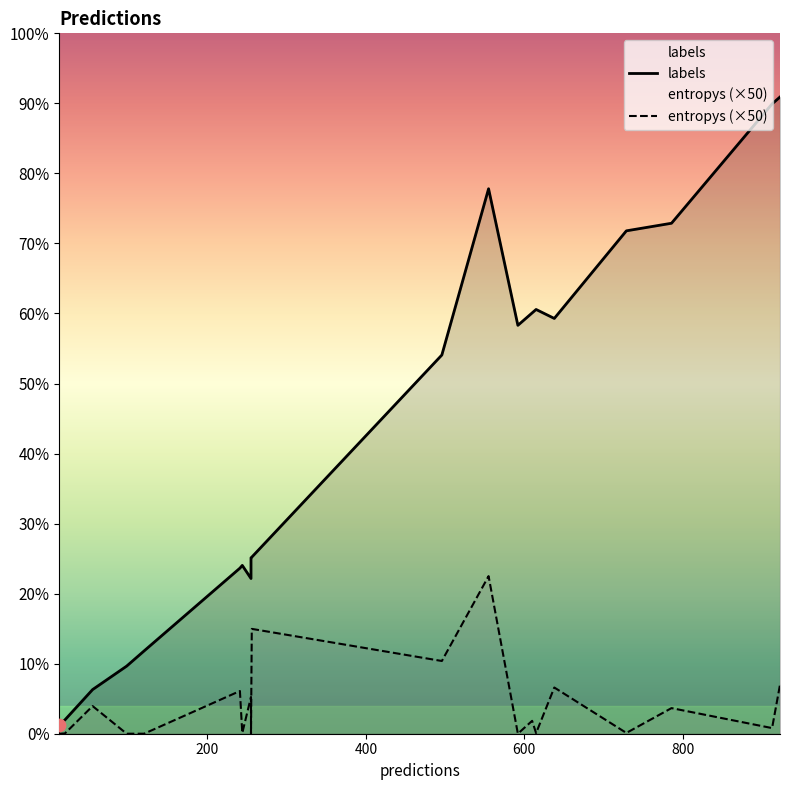

Which series reaches the minimum Y coordinate?

entropys